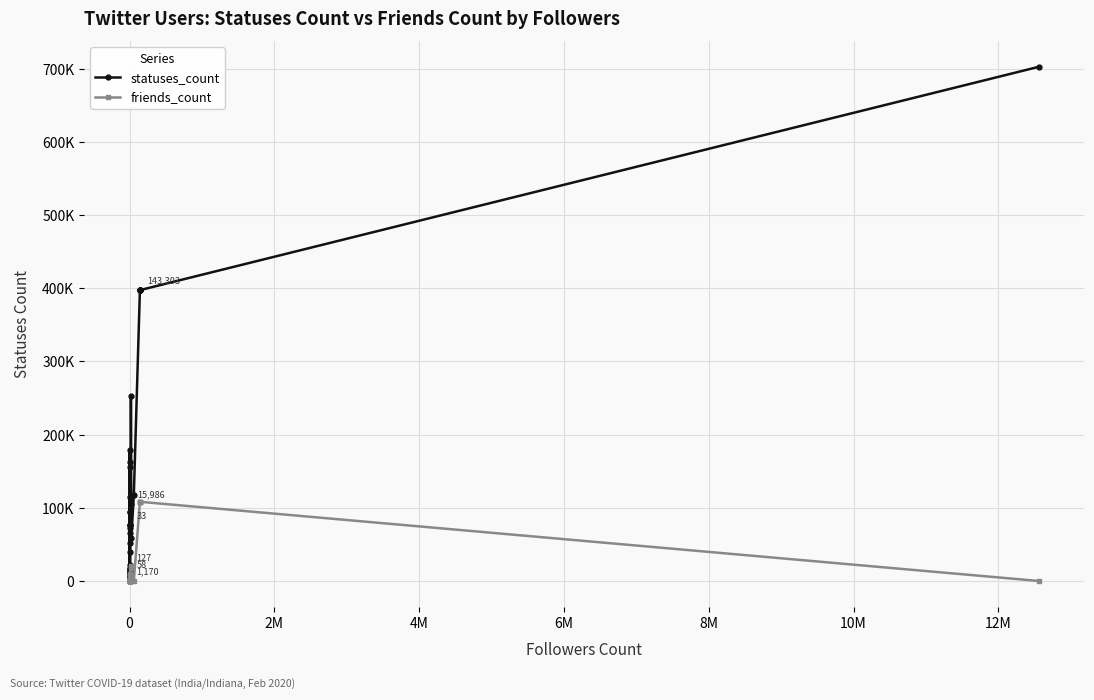

What is the sum of all friends_count values?

609284